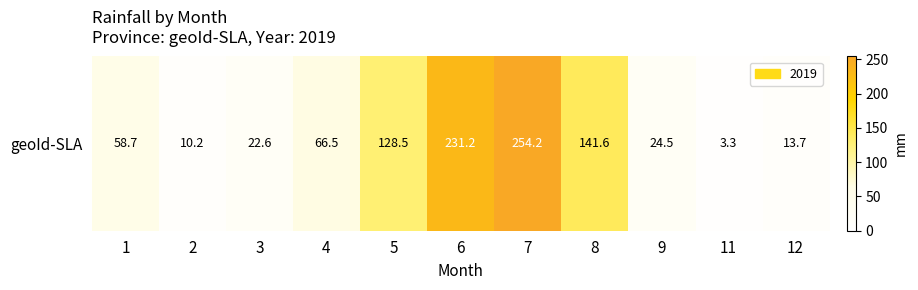

Is it true that the value at 3 is 22.6?

True